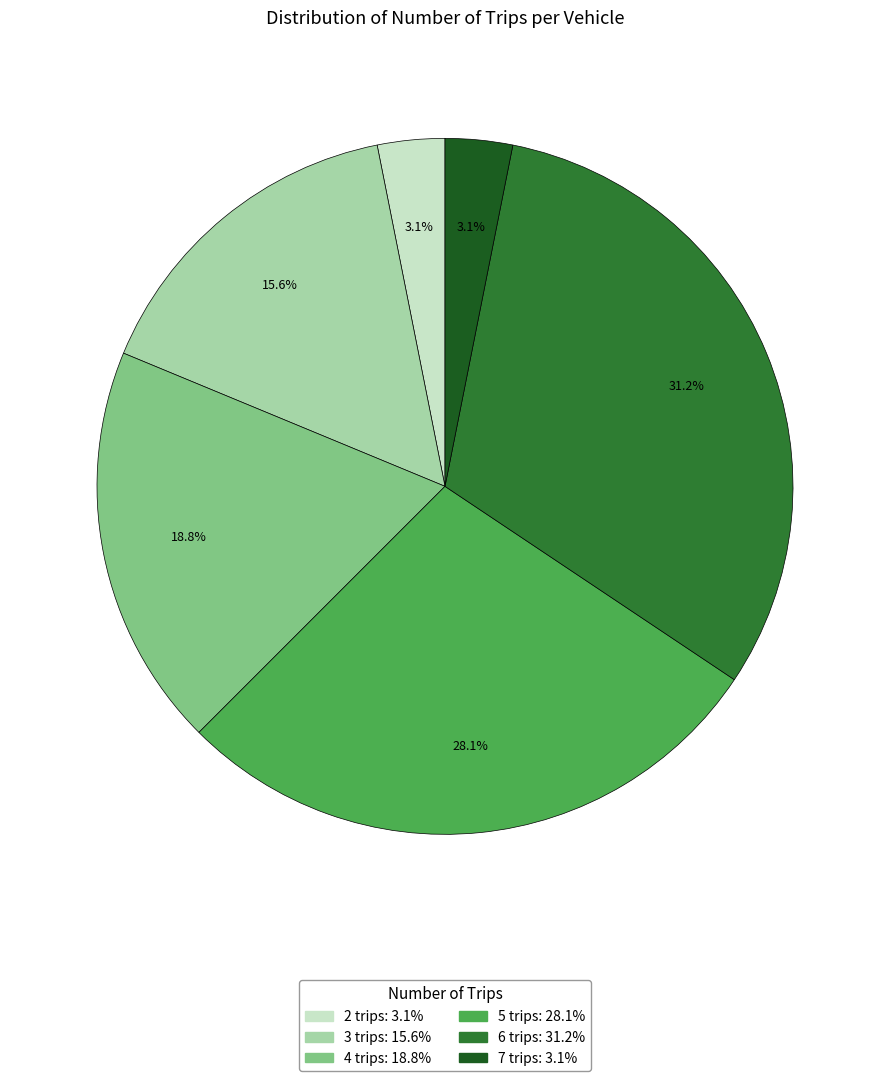

Does any single category account for the majority?

No